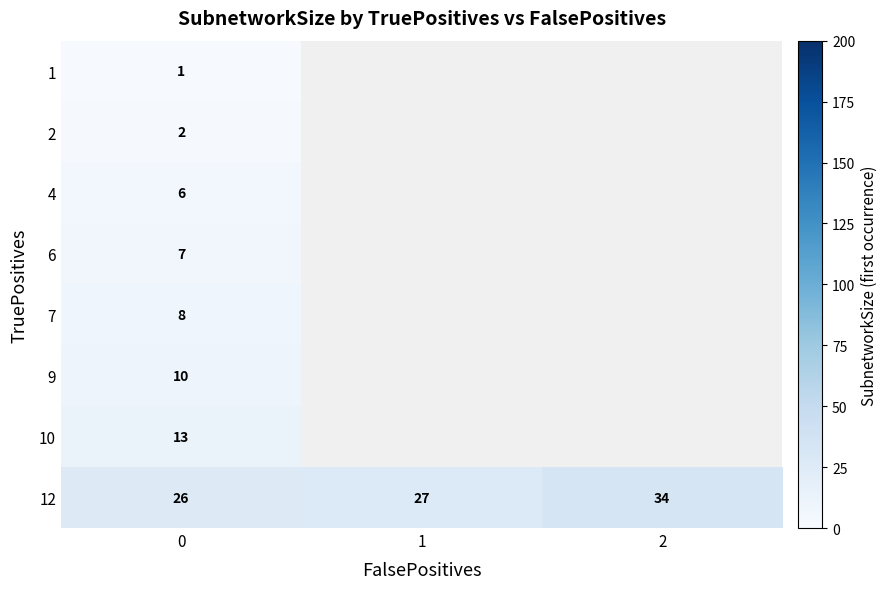

At which category does the chart reach its peak across all series?

2